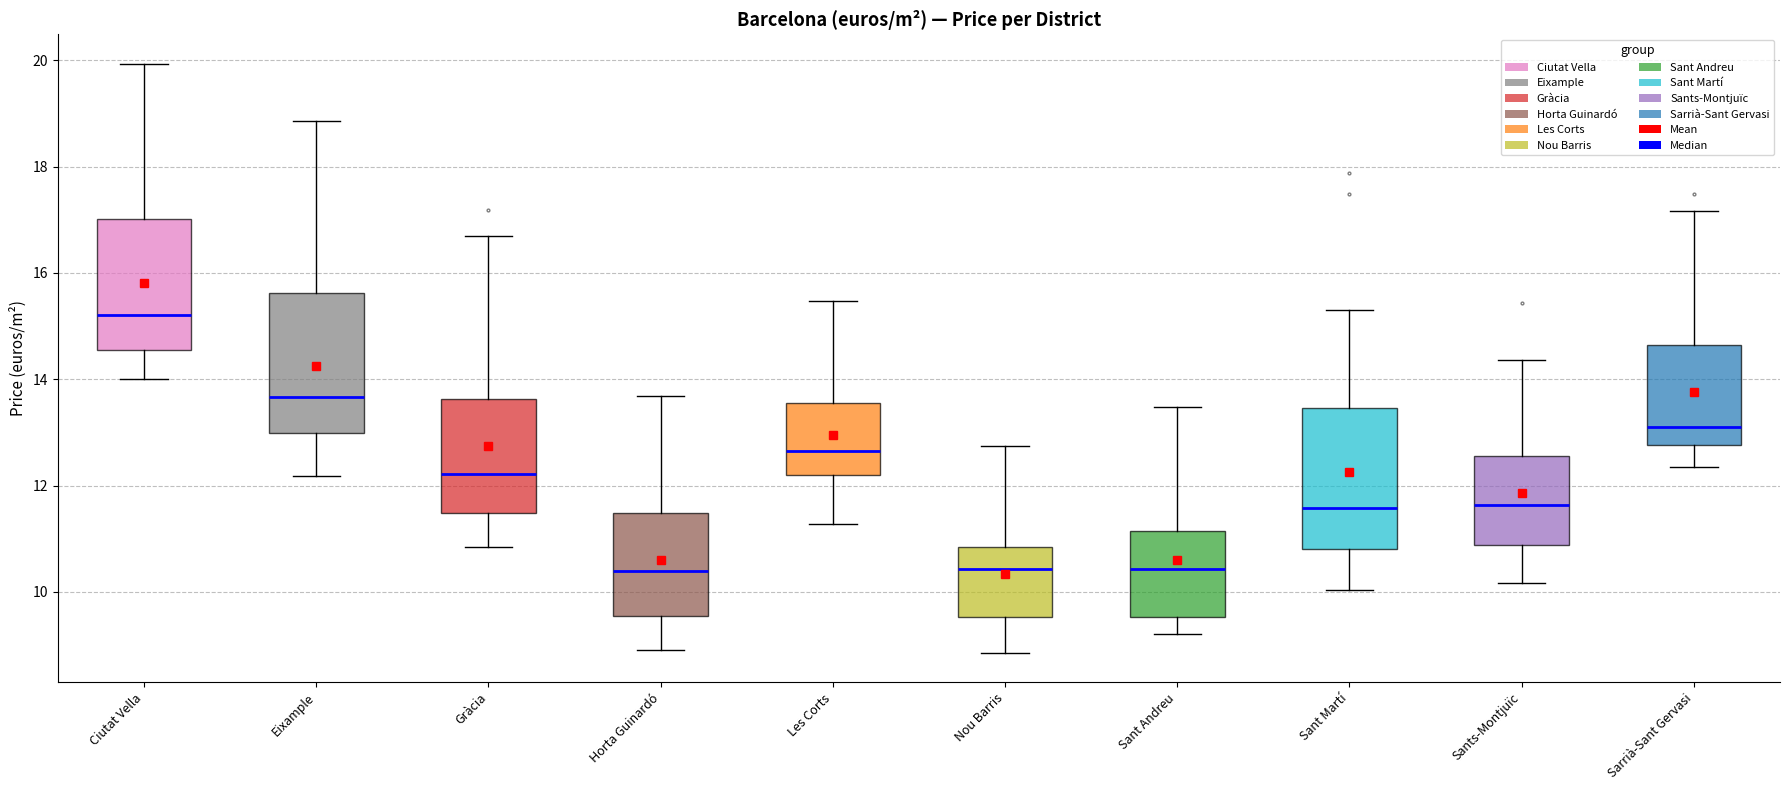

Where does the lower whisker of the box for Sant Martí end on the y-axis? The values are not printed on the chart, so give them approximately, as read against the axis.

10.0